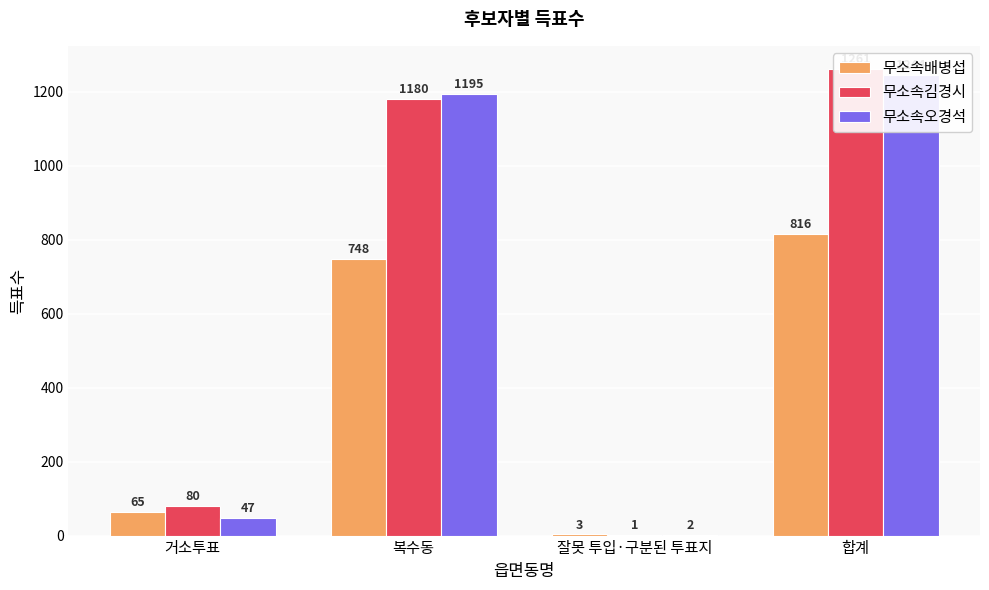

What is the sum of the 무소속김경시 values at 합계 and 복수동?

2441